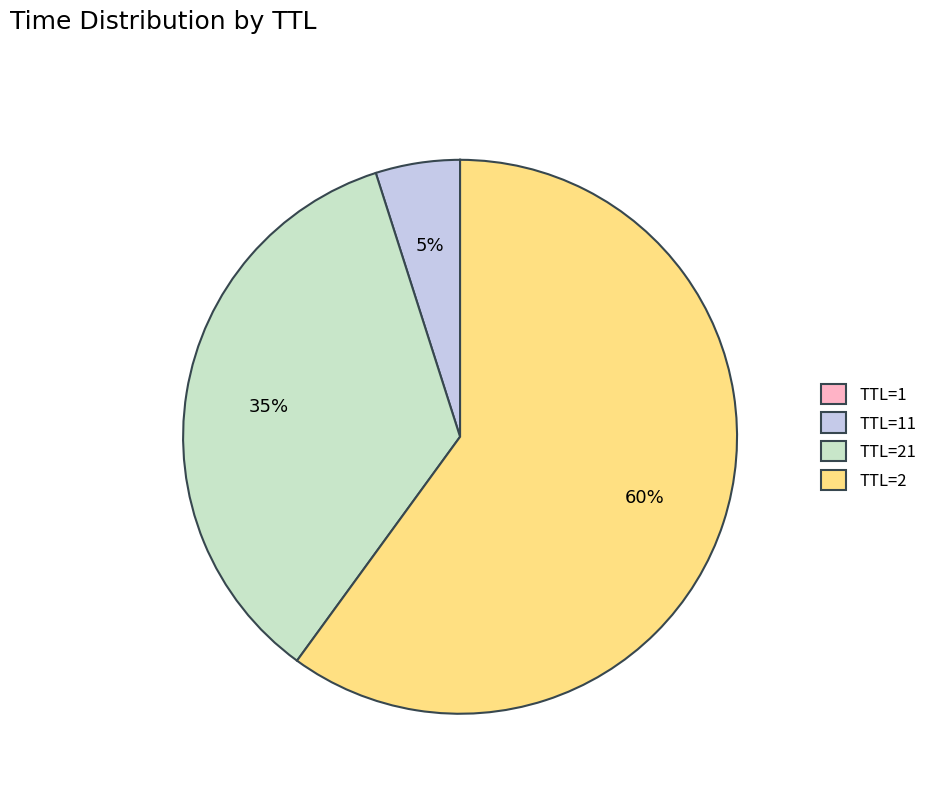

To the nearest percent, what is the difference between the largest and smallest slice percentages?

60%